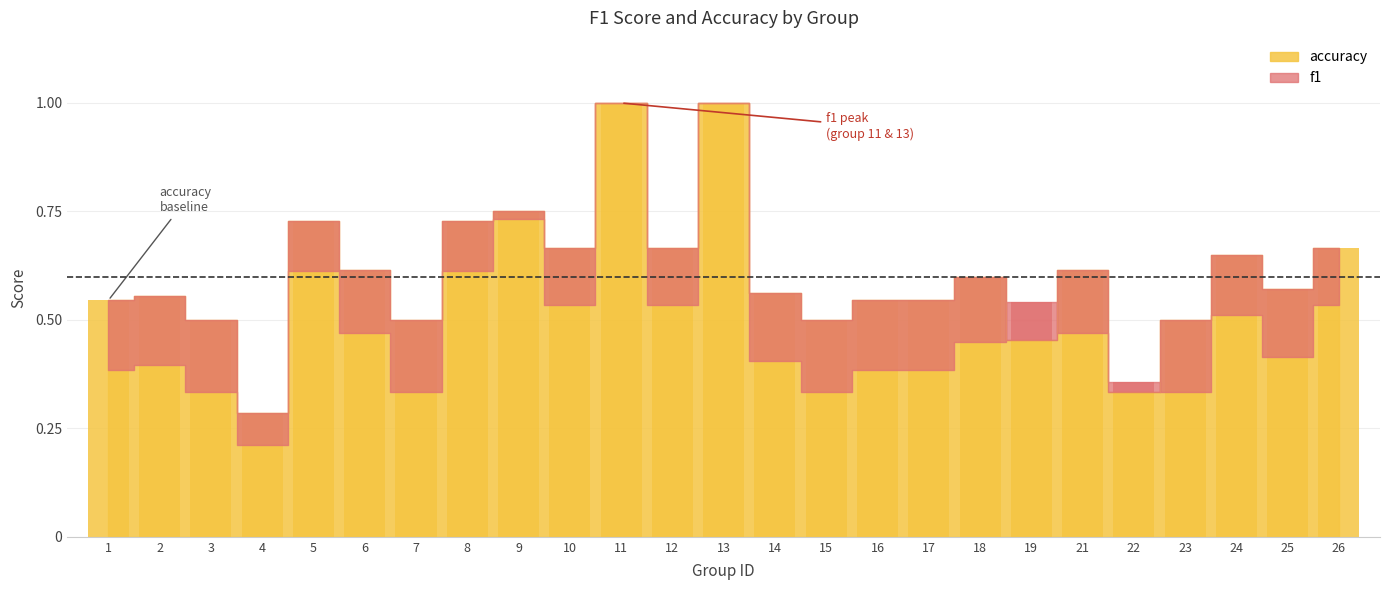

At which category does the chart reach its peak across all series?

11